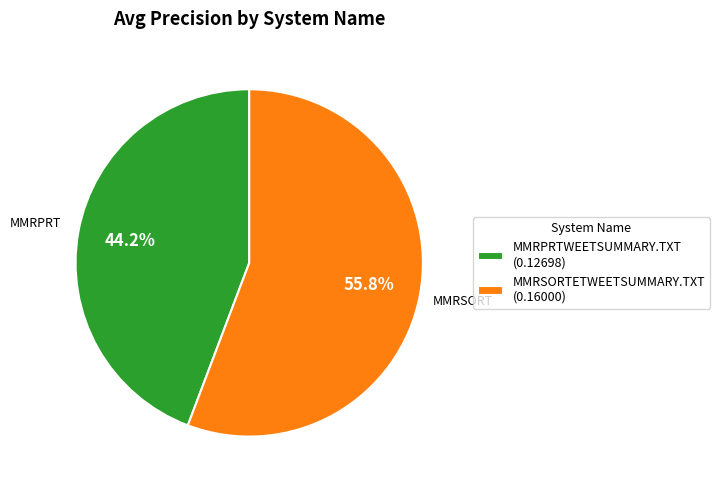

To the nearest percent, what is the combined percentage of MMRSORTETWEETSUMMARY.TXT and MMRPRTWEETSUMMARY.TXT?

100%